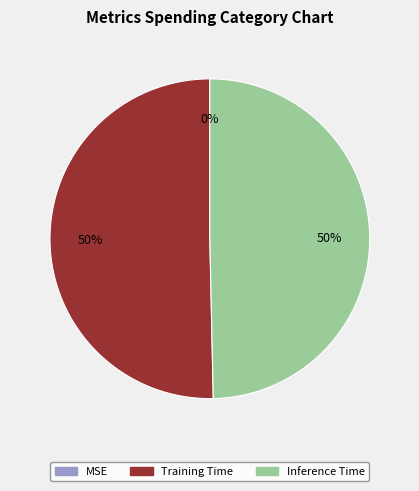

Combined, do Training Time and Inference Time account for over 50%?

Yes